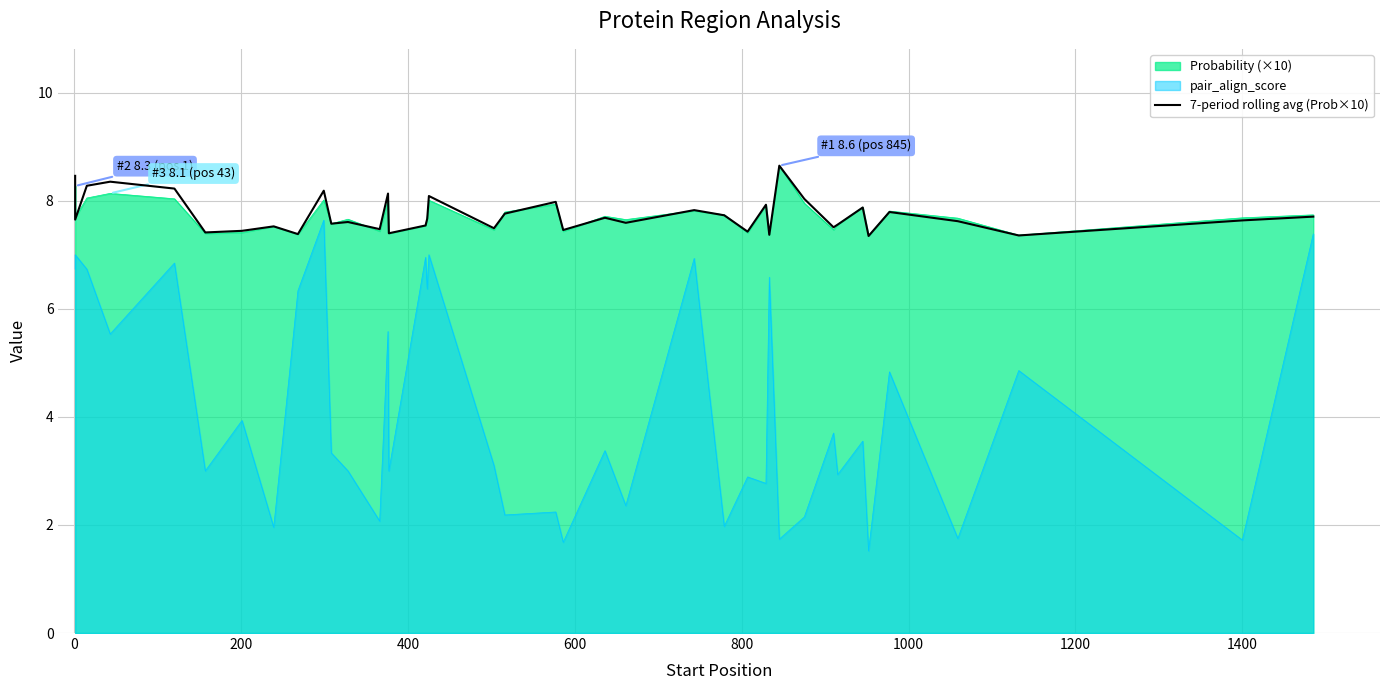

Reading left to right, list all the values displayed in this chart.

8.5	7.7	8.3	8.4	8.2	7.4	7.4	7.5	7.4	8.2	7.6	7.6	7.5	8.1	7.4	7.5	7.7	8.1	7.5	7.8	8.0	7.5	7.7	7.6	7.8	7.7	7.4	7.9	7.4	8.6	8.0	7.5	7.6	7.9	7.3	7.8	7.6	7.4	7.6	7.7